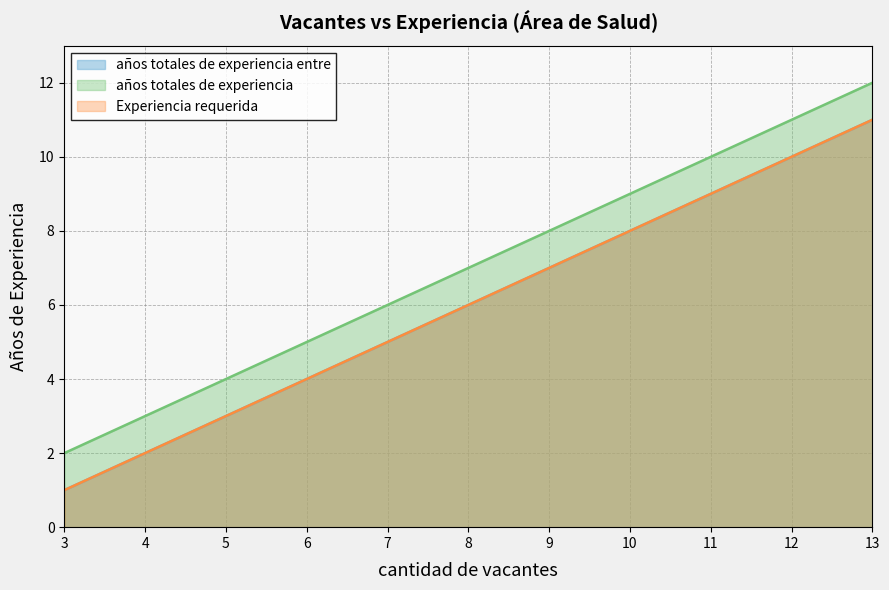

True or false: años totales de experiencia has a value of 10 at 11.

True